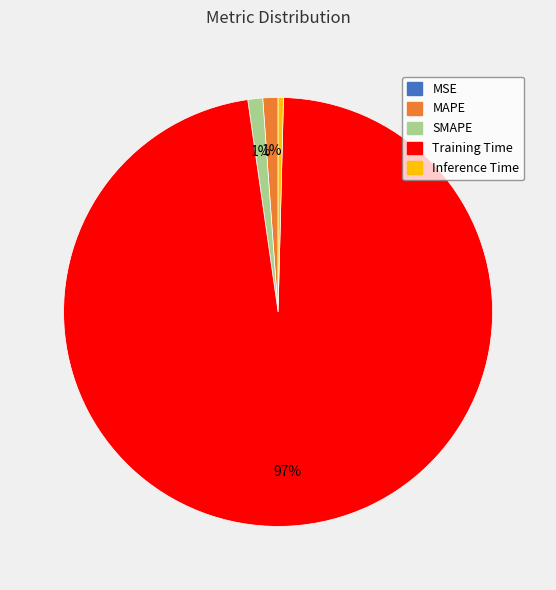

To the nearest percent, what is the average slice percentage?

20%